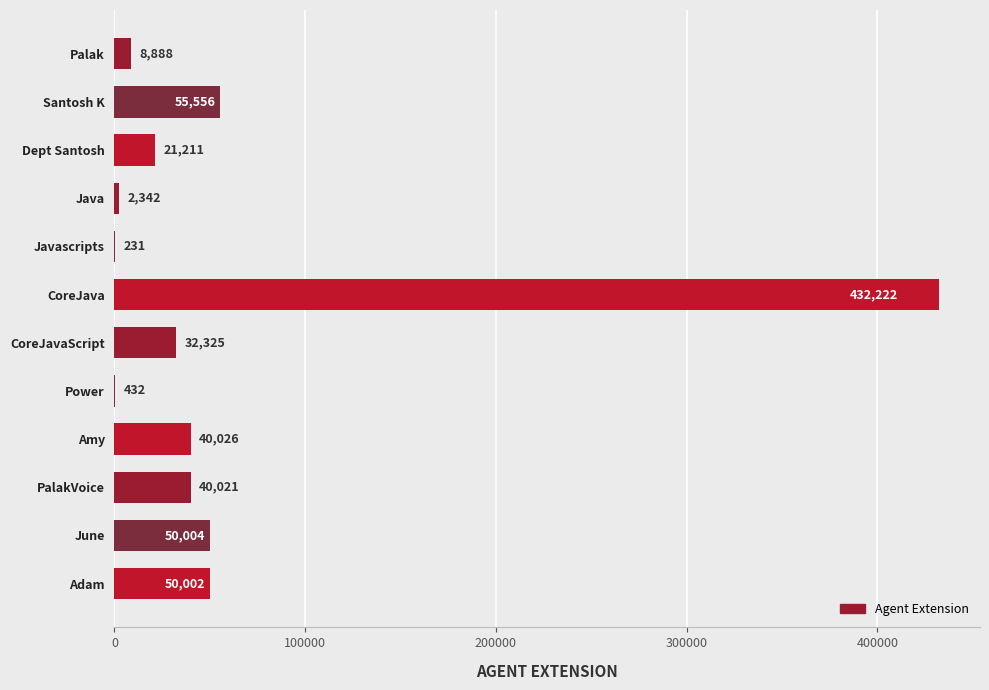

The chart shows a value of 2342 at Java. True or false?

True